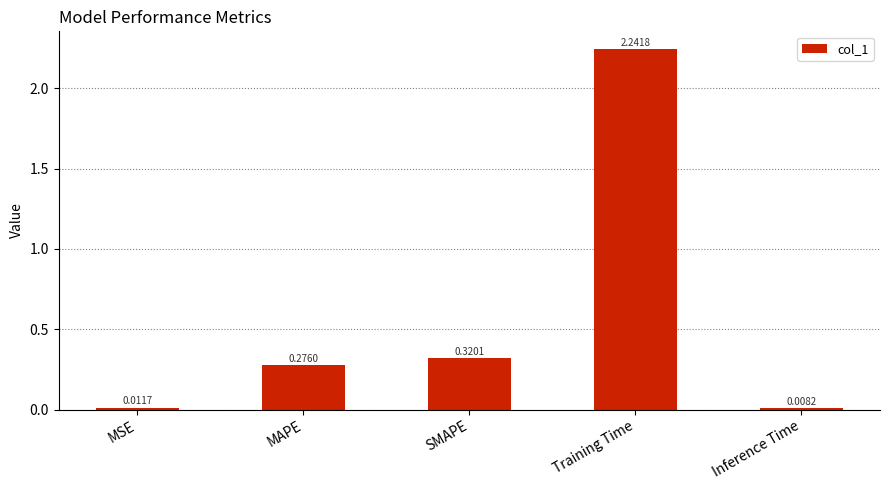

Which has a higher value, SMAPE or Training Time?

Training Time